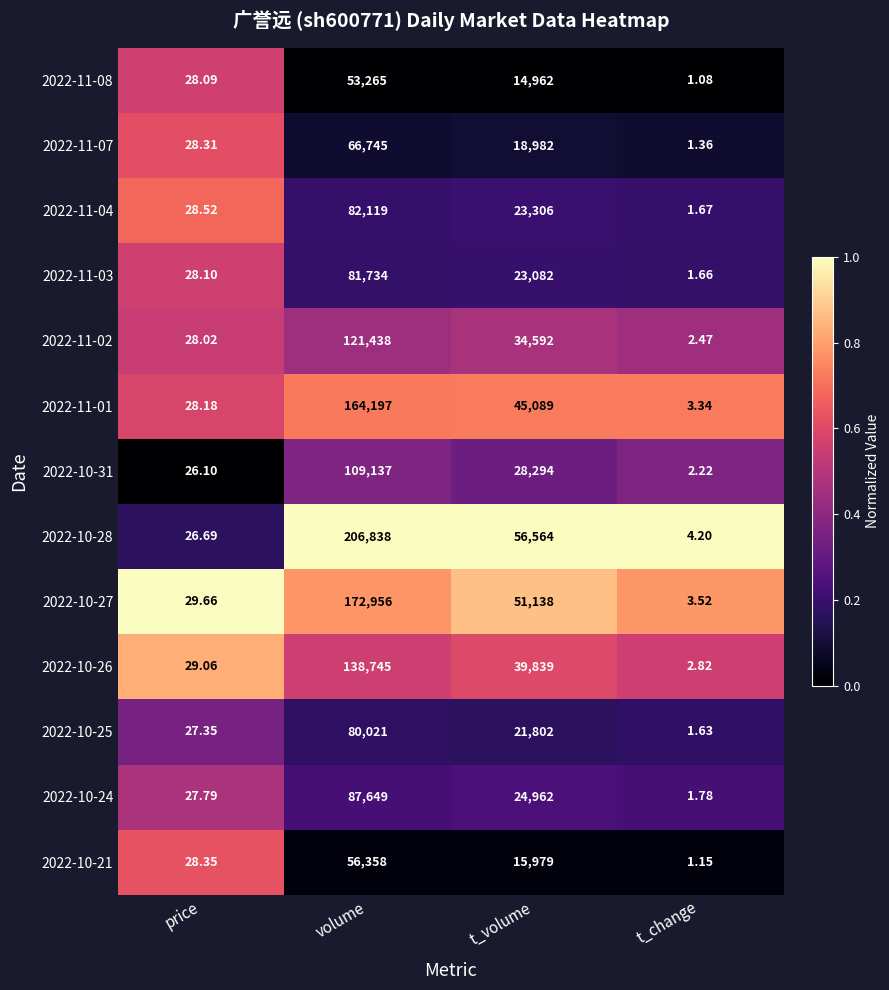

At which label does 2022-10-24 first exceed 24962?

volume